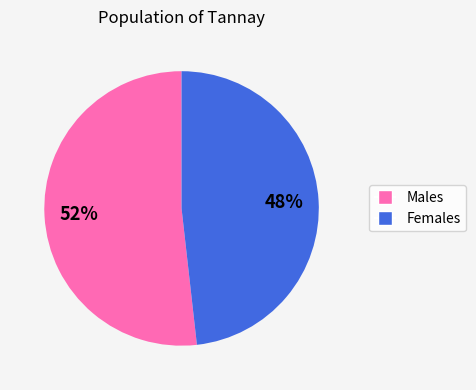

To the nearest percent, what is the difference between the largest and smallest slice percentages?

4%